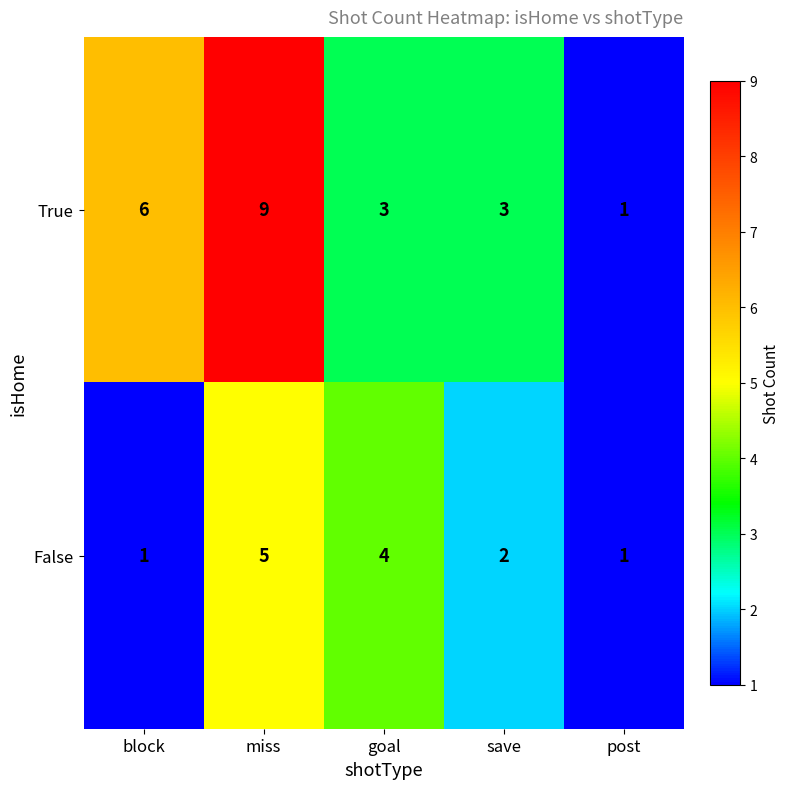

Rank the series by their average value, from highest to lowest.

True, False